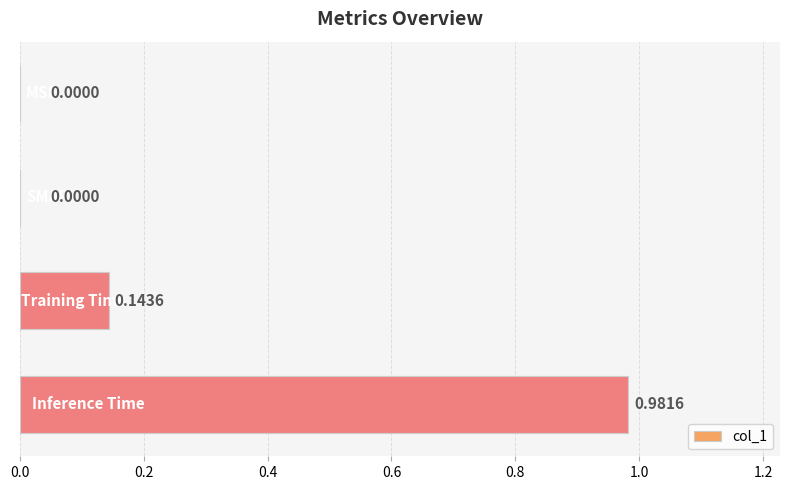

What is the sum of all values?

1.1